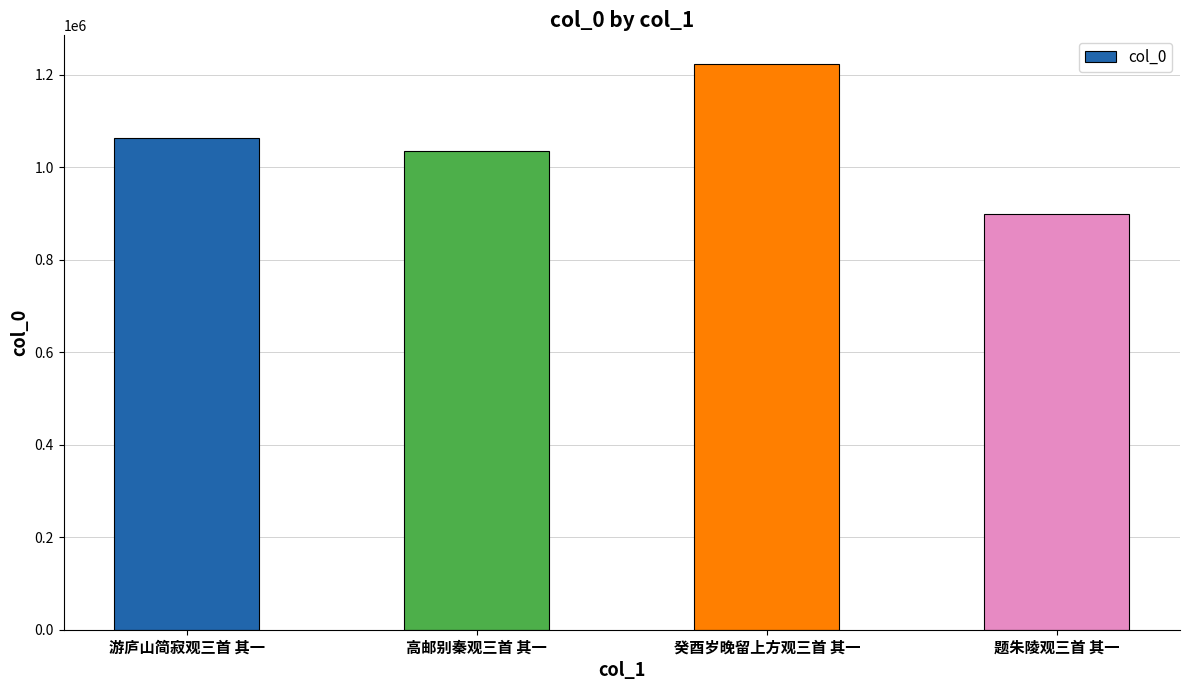

Reading right to left, list all the values displayed in this chart.

899392	1223972	1035929	1063996